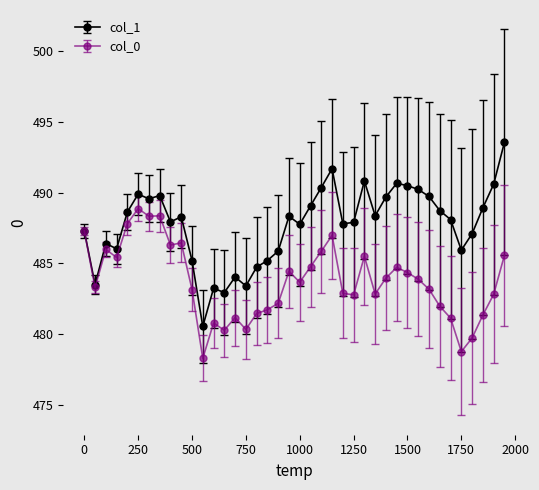

What is the lowest value of the col_0 series?

478.3